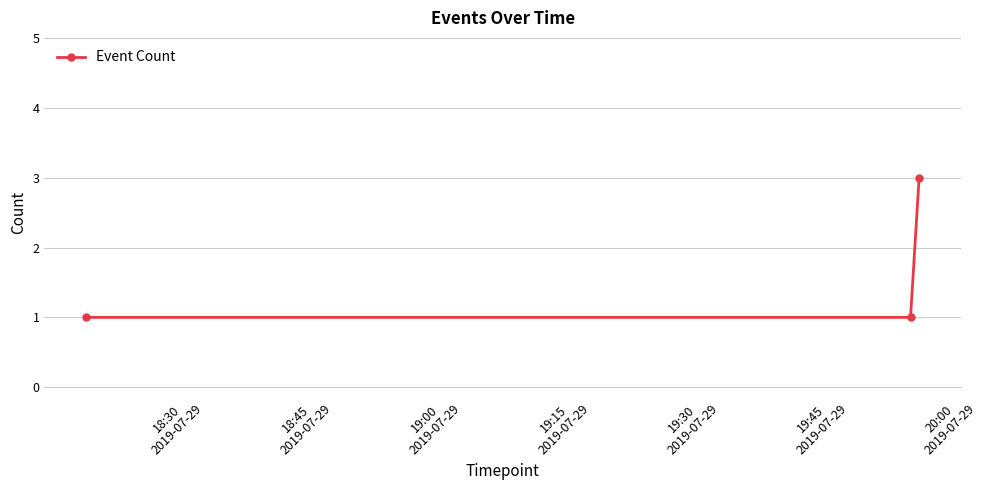

What is the greatest value displayed?

3